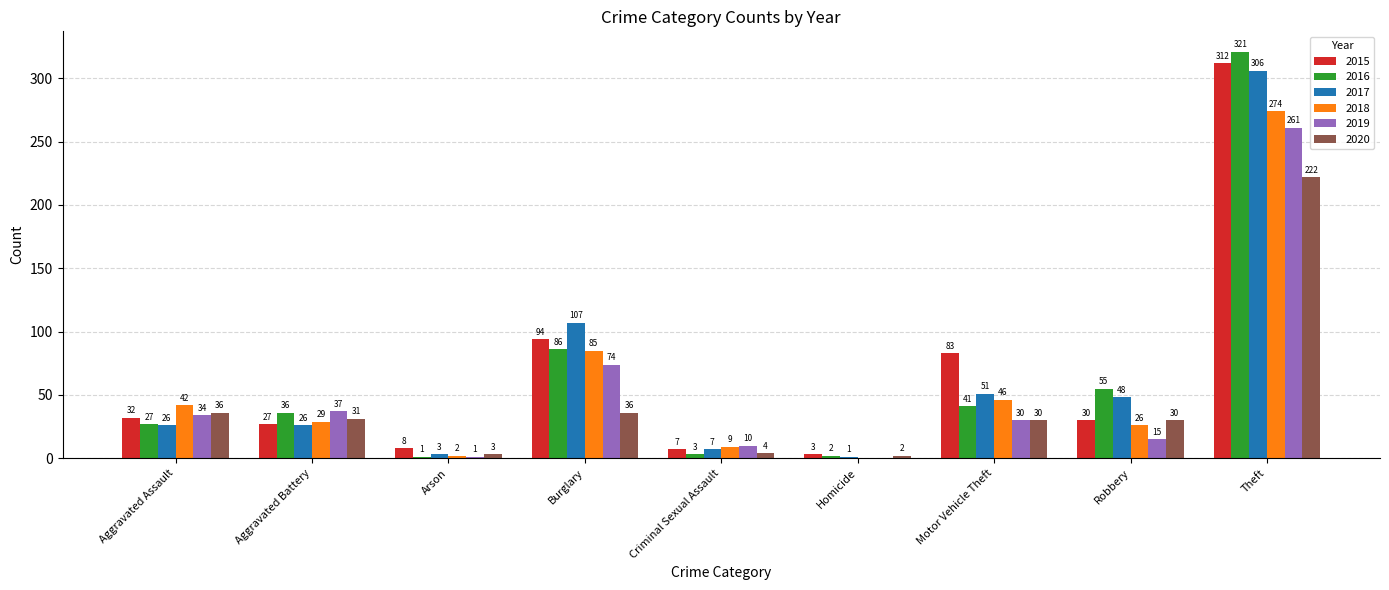

Read the 2015 value at Arson.

8